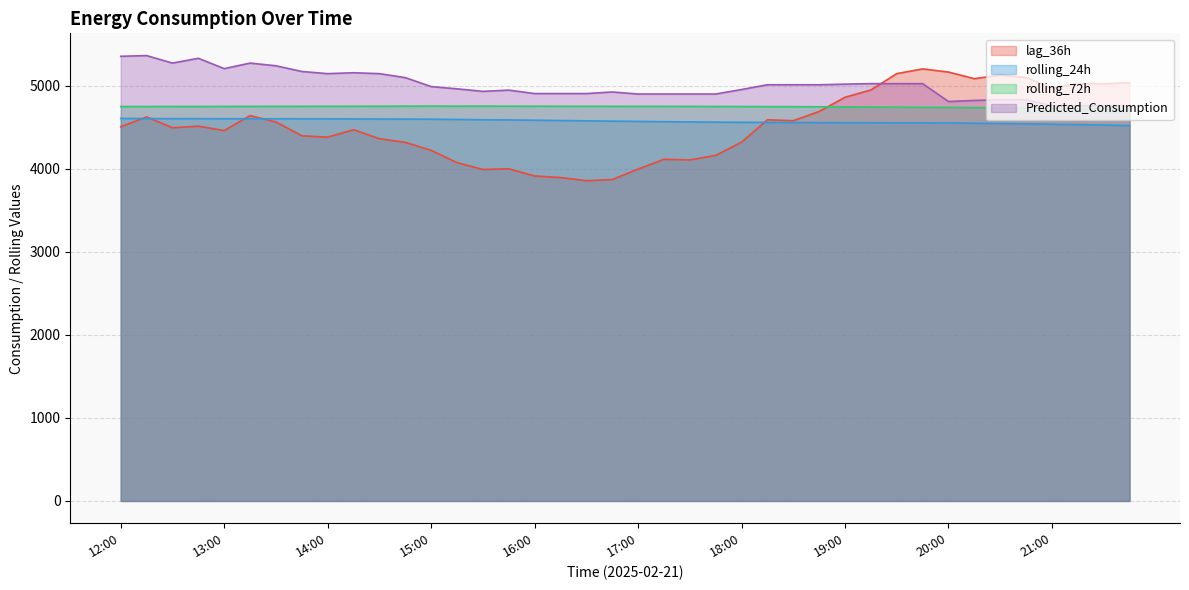

At 15:15, list the series in order from largest to smallest.

Predicted_Consumption, rolling_72h, rolling_24h, lag_36h